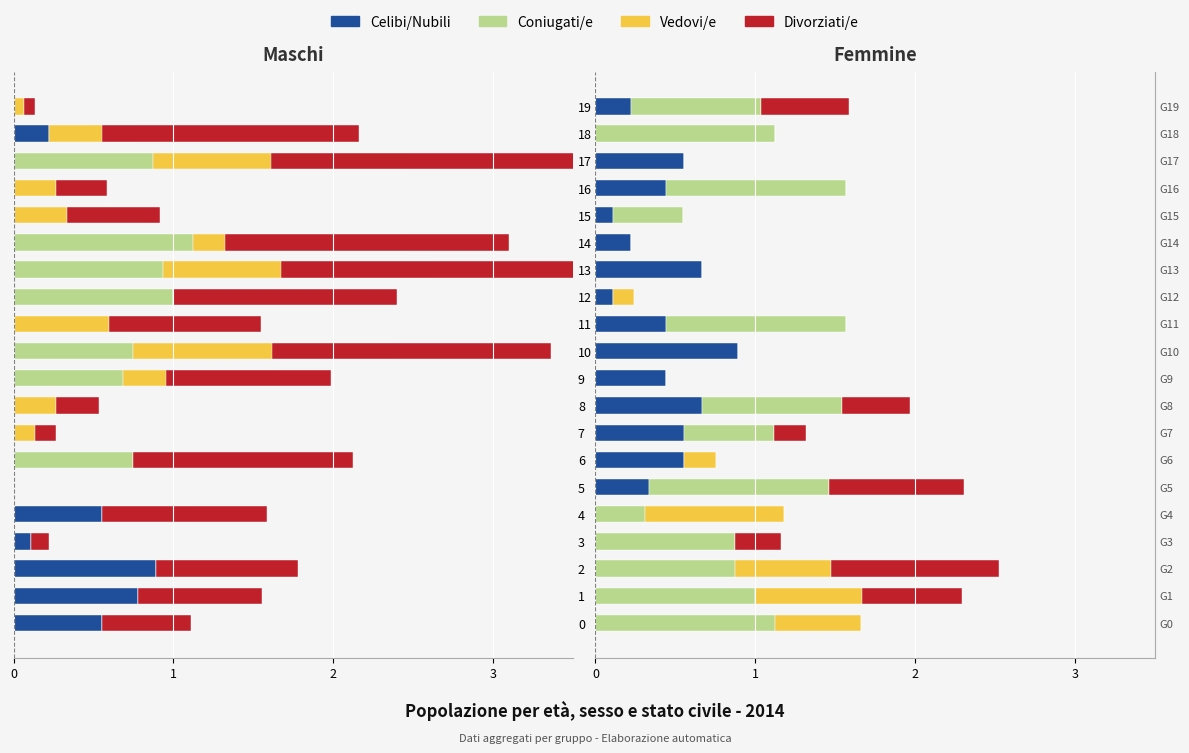

True or false: Celibi/Nubili has a value of 0.1 at 15.

True